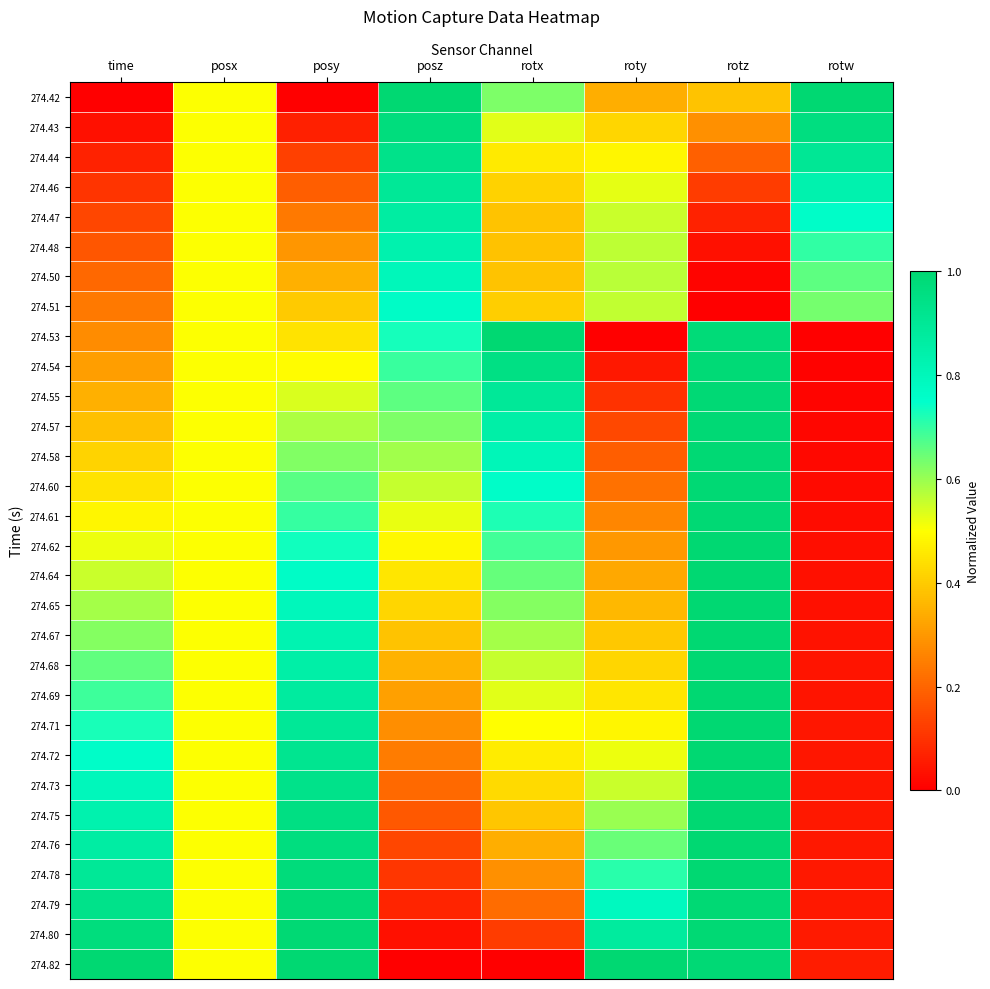

Which category has the highest value across all series?

posz